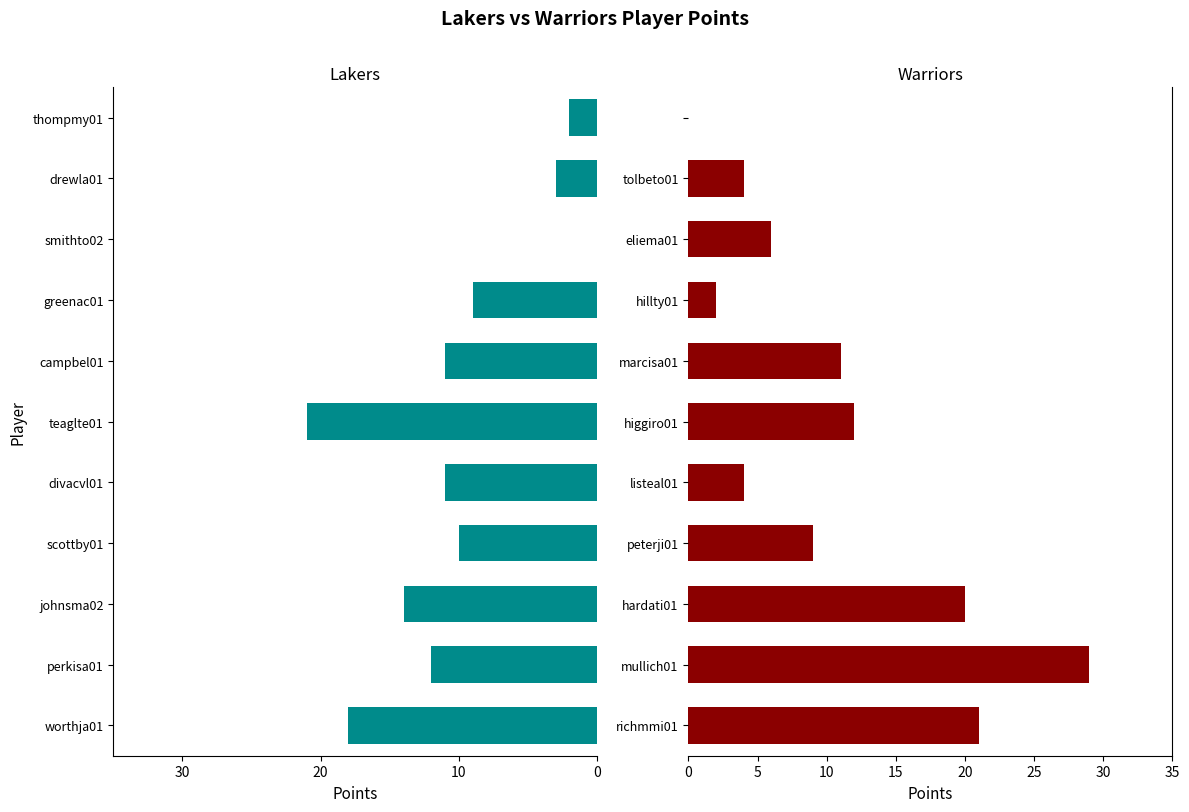

The Warriors PTS series shows 3 at hillty01. True or false?

False